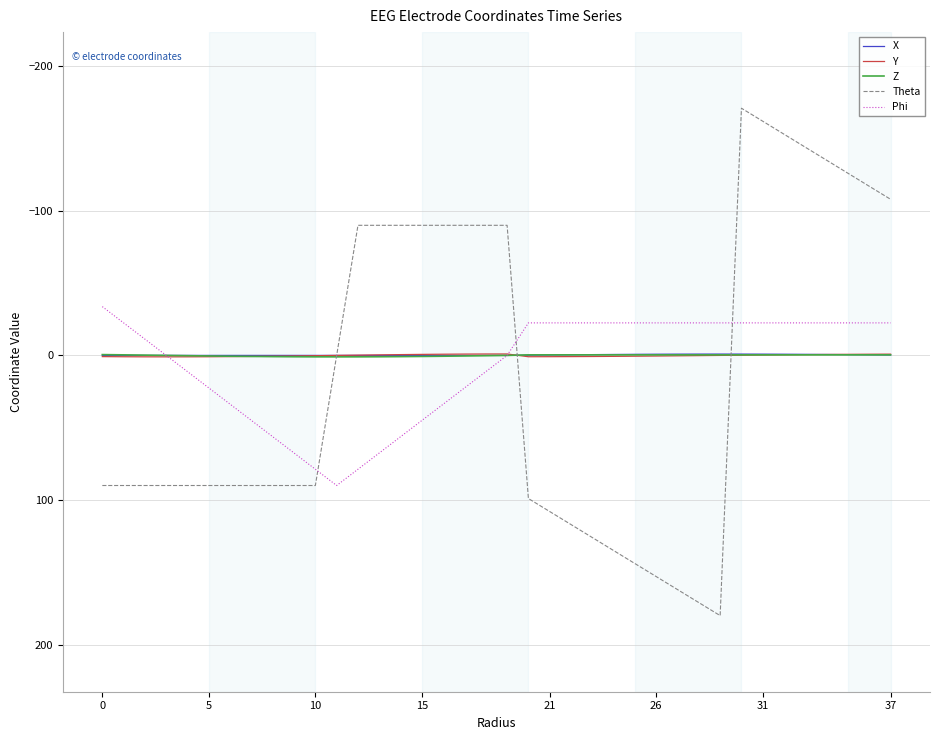

Which series has the widest spread of values?

Theta